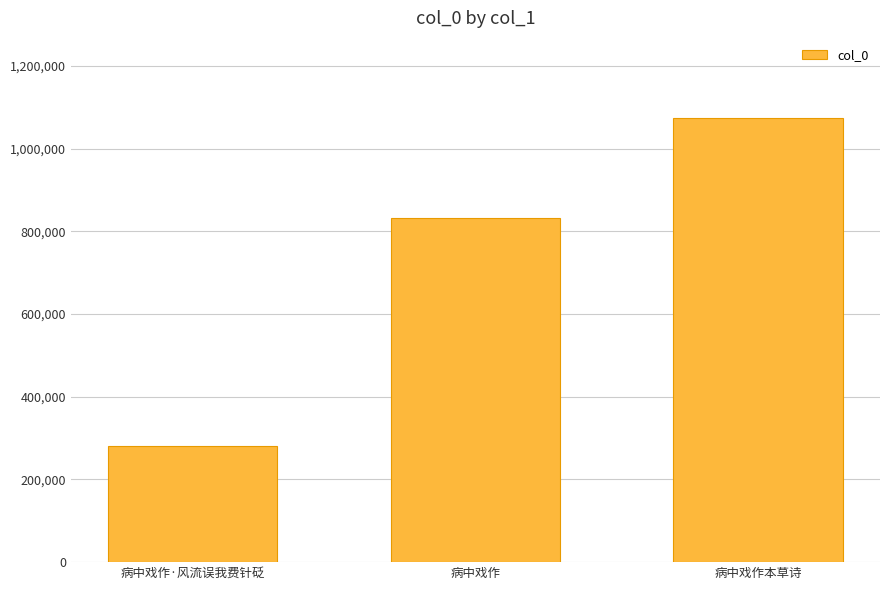

What is the value of the 3rd bar from the left?

1074710